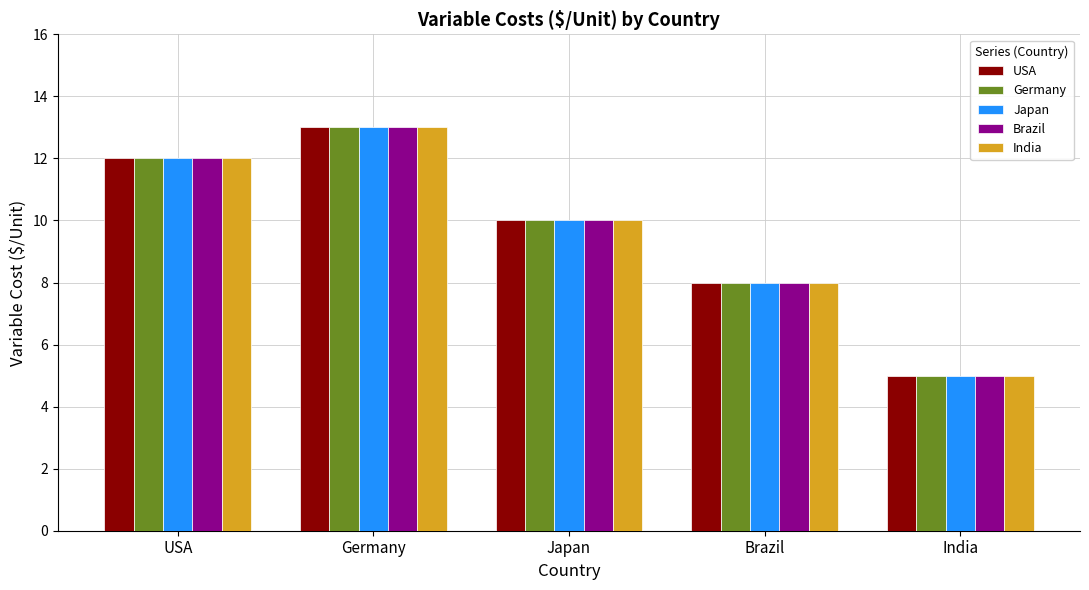

What is the label of the 4th bar from the right?

Germany